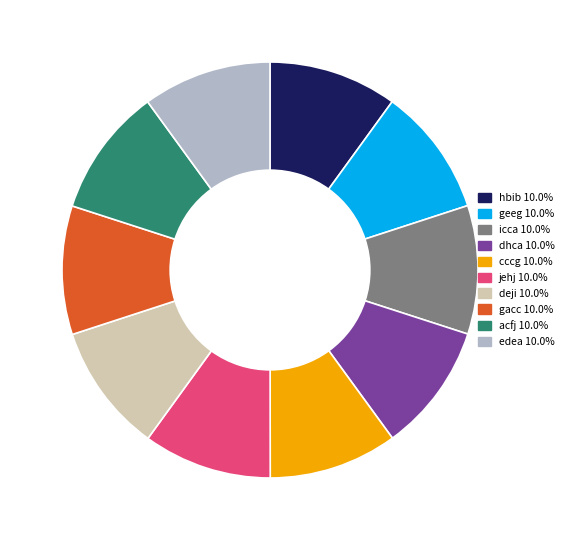

Combined, do icca and acfj account for over 50%?

No